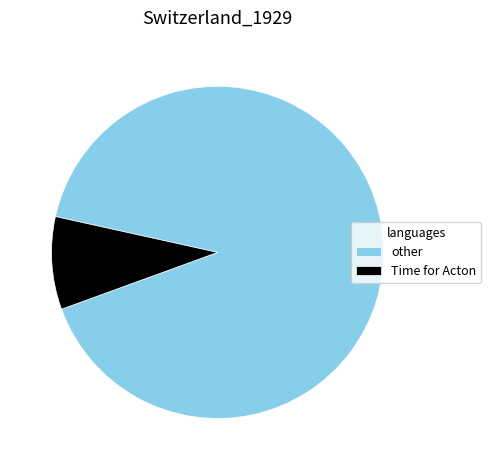

Rank the categories by value from lowest to highest.

Time for Acton, other